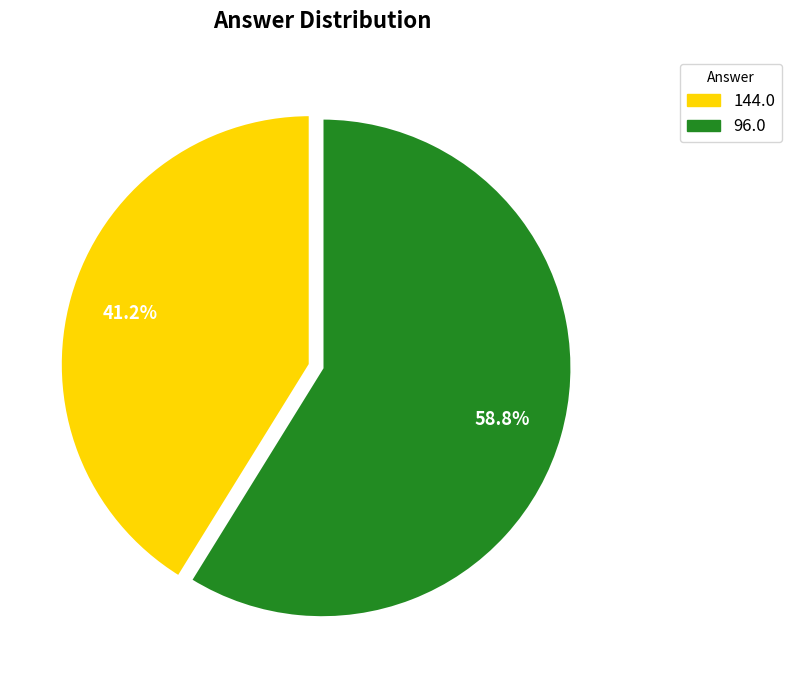

Is there a majority slice in this chart?

Yes